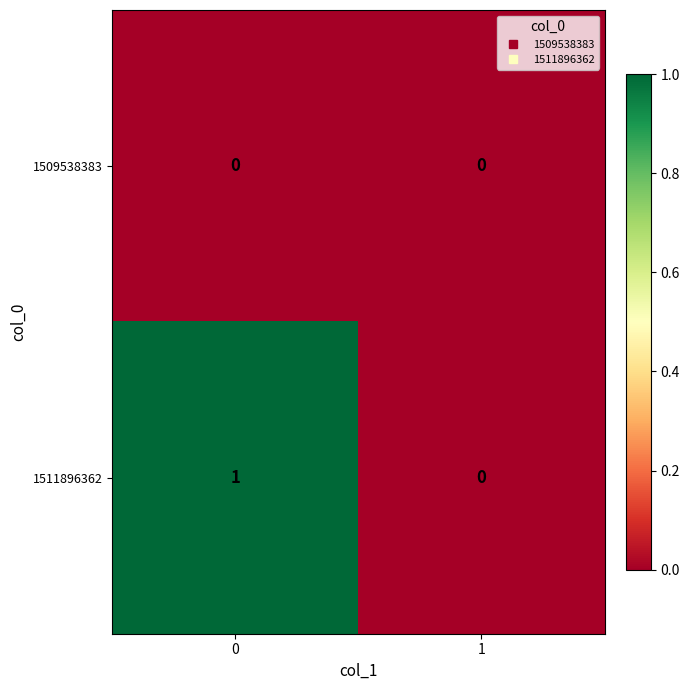

At 0, list the series in order from smallest to largest.

1509538383, 1511896362